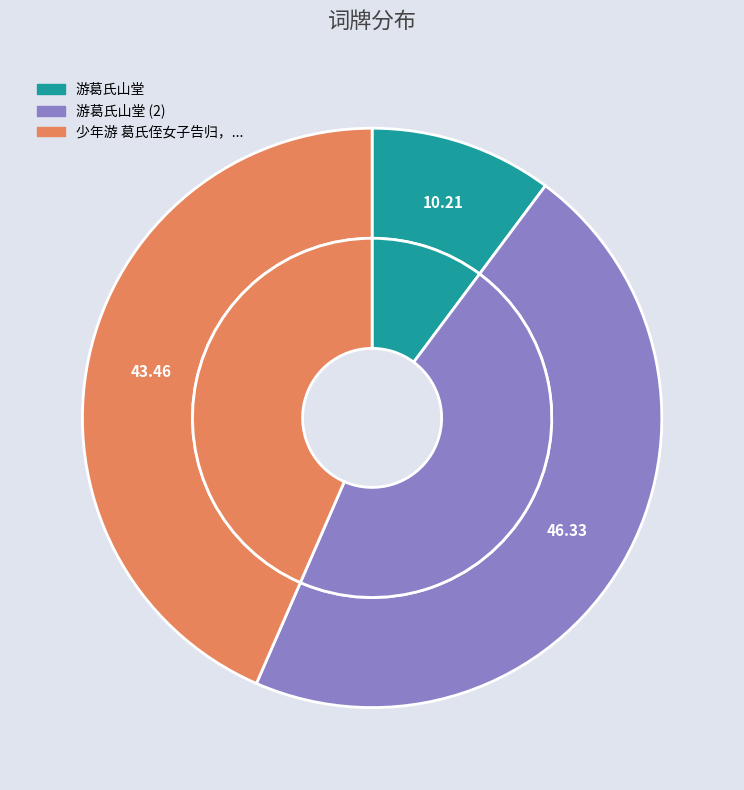

Is 游葛氏山堂 the majority of the pie?

No